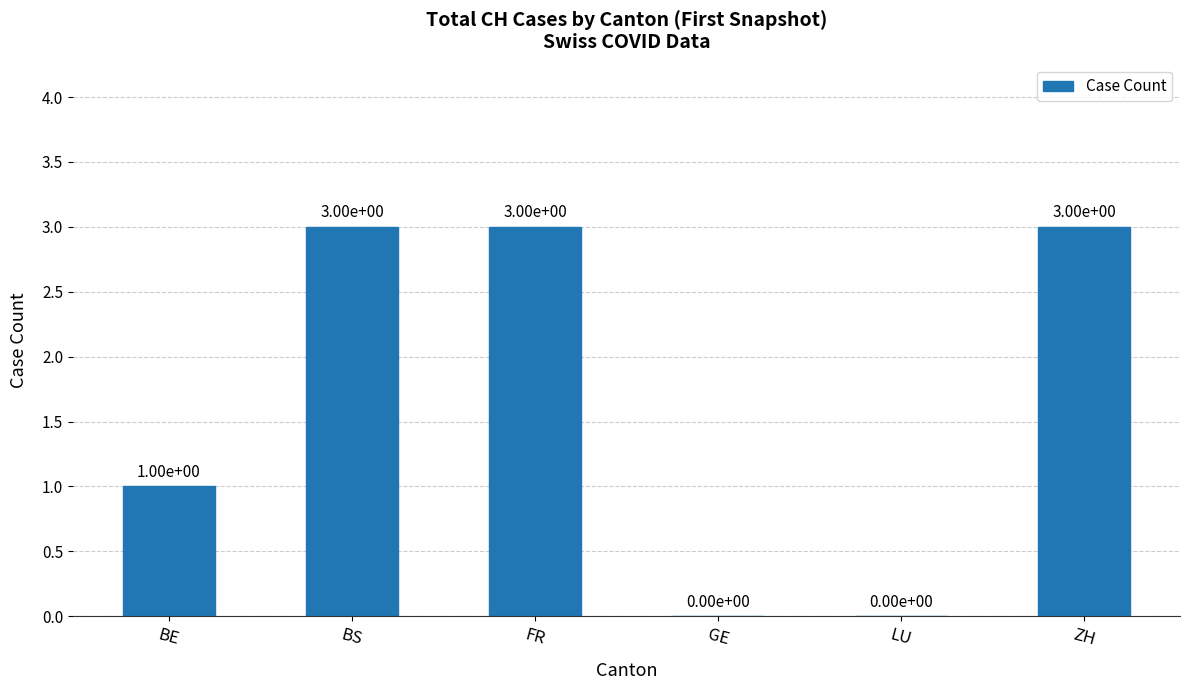

What is the sum of all values?

10